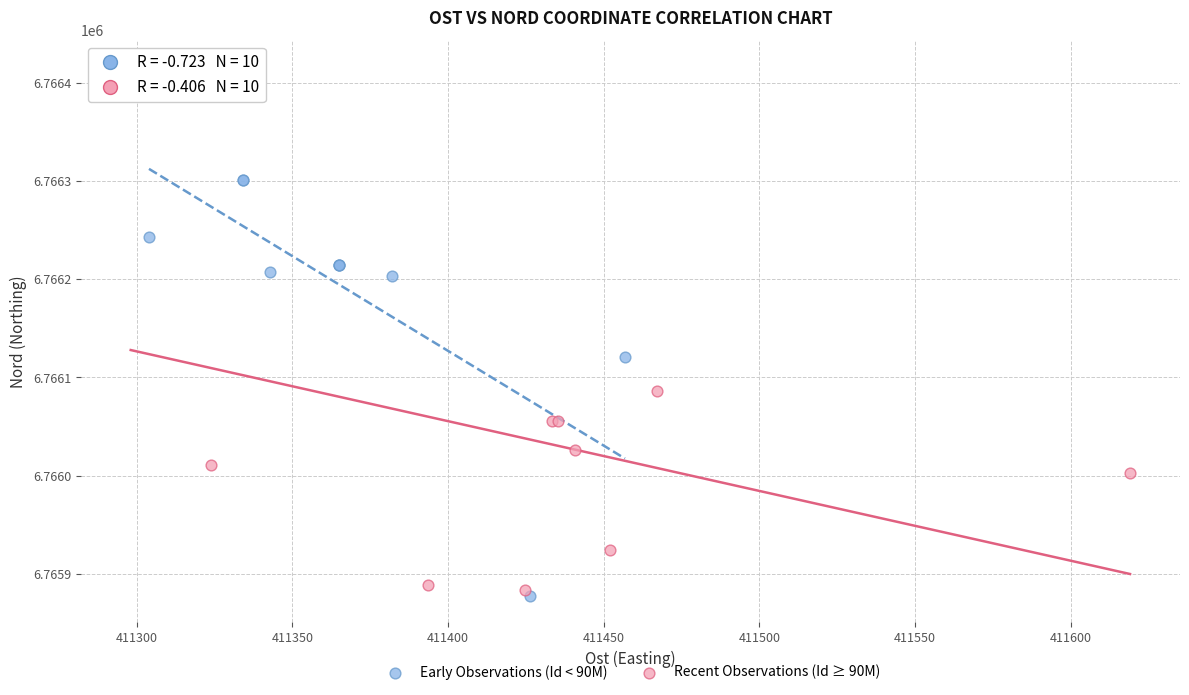

Which series has the widest spread of Y values?

Recent Observations (Id ≥ 90M)